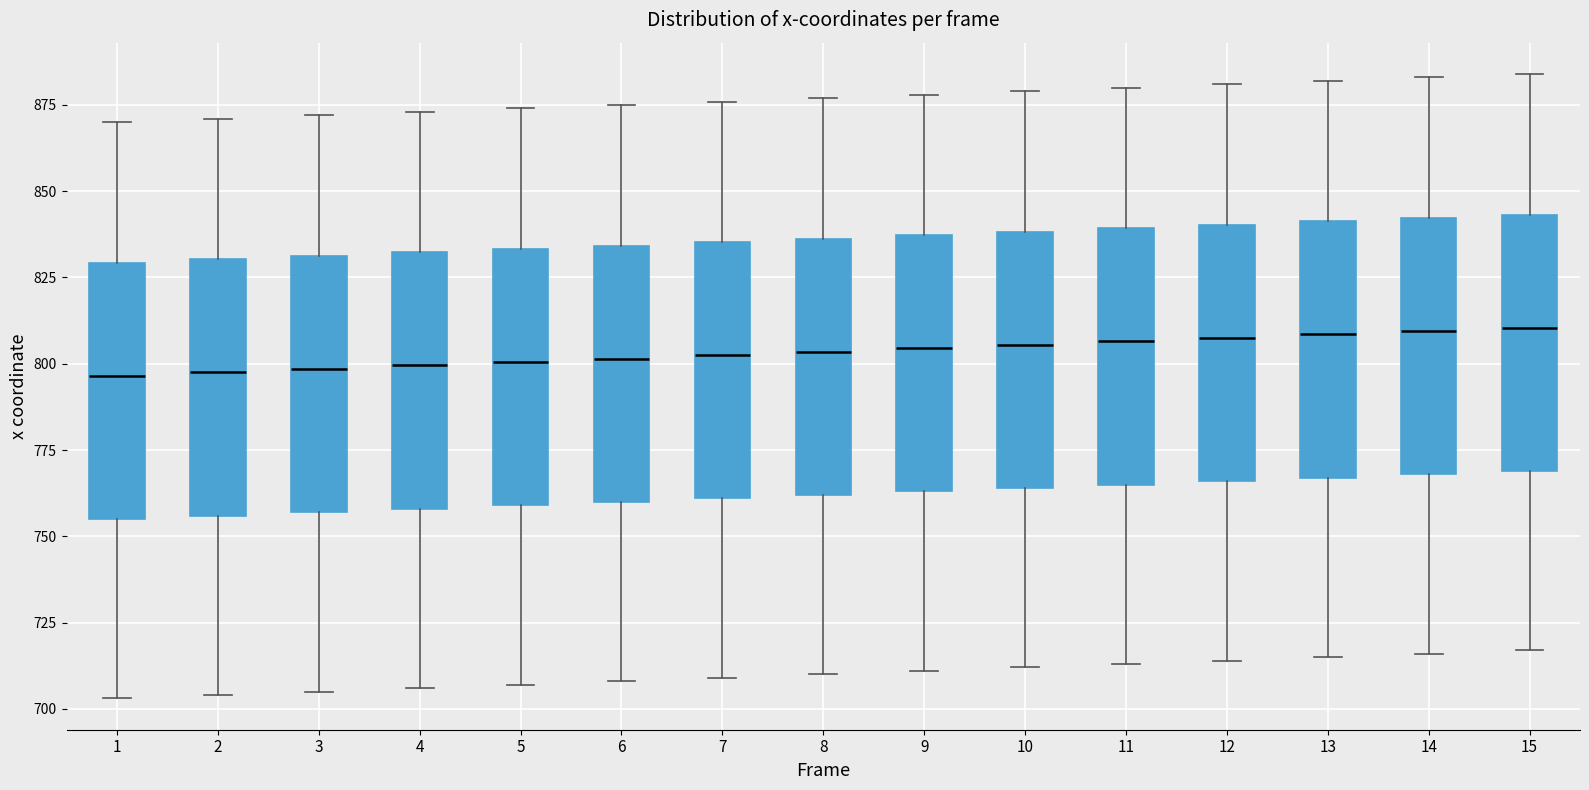

Reading left to right, read every box against the y-axis: the position of its median line, the range the box covers, and the ends of its whiskers. The values are not printed on the chart, so give them approximately, as read against the axis.

1: median 795, box 755 to 830, whiskers 705 to 870
2: median 800, box 755 to 830, whiskers 705 to 870
3: median 800, box 755 to 830, whiskers 705 to 870
4: median 800, box 760 to 830, whiskers 705 to 875
5: median 800, box 760 to 835, whiskers 705 to 875
6: median 800, box 760 to 835, whiskers 710 to 875
7: median 805, box 760 to 835, whiskers 710 to 875
8: median 805, box 760 to 835, whiskers 710 to 875
9: median 805, box 765 to 835, whiskers 710 to 880
10: median 805, box 765 to 840, whiskers 710 to 880
11: median 805, box 765 to 840, whiskers 715 to 880
12: median 810, box 765 to 840, whiskers 715 to 880
13: median 810, box 765 to 840, whiskers 715 to 880
14: median 810, box 770 to 840, whiskers 715 to 885
15: median 810, box 770 to 845, whiskers 715 to 885